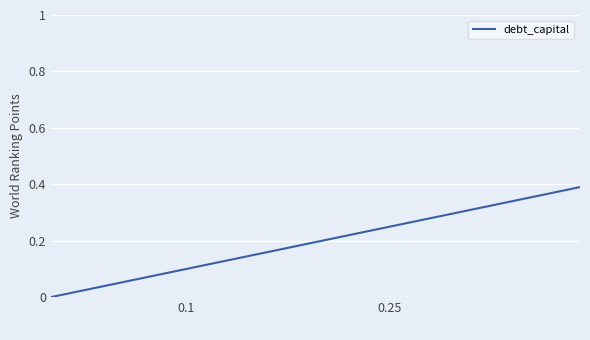

Is this an area chart (filled region under the line)?

No